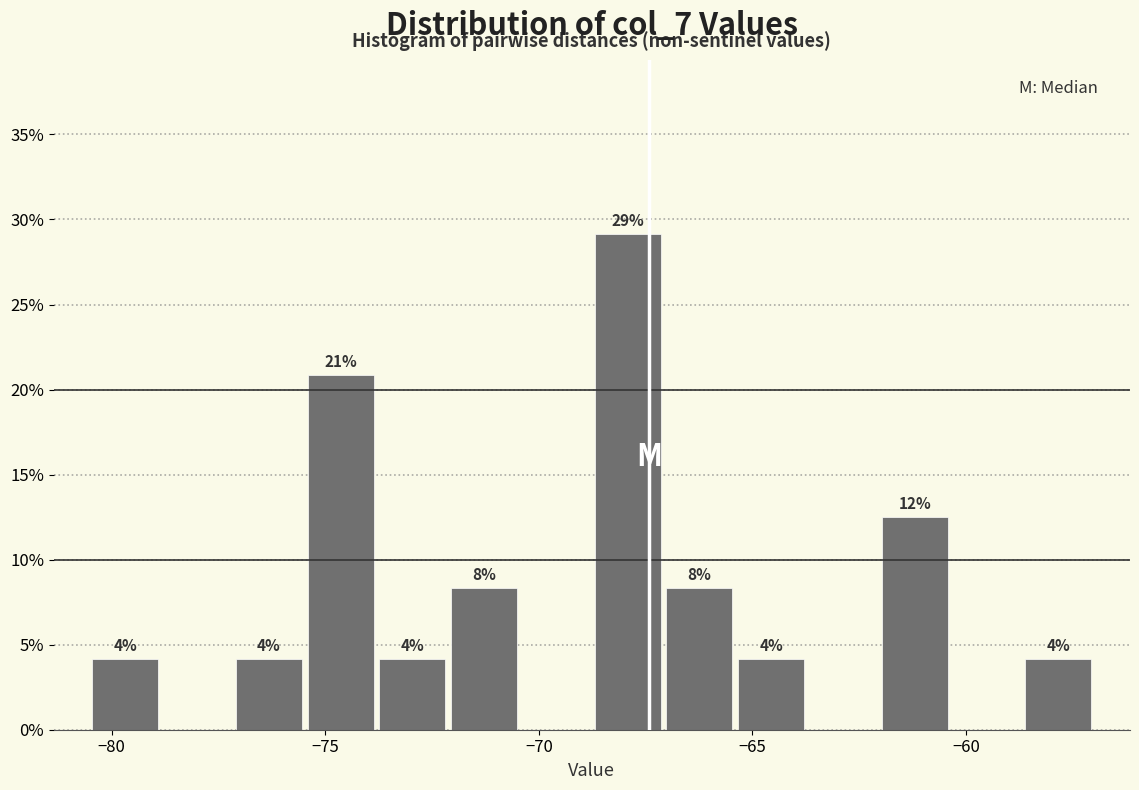

Read against the x-axis, roughly where is the centre of the tallest bar?

-68.0